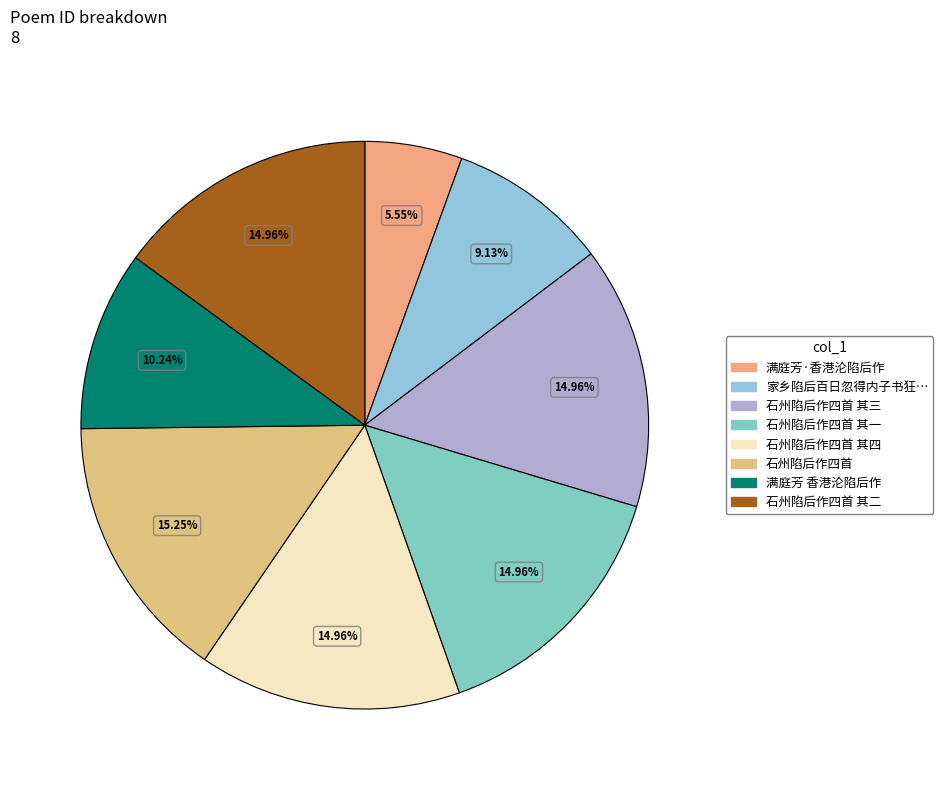

How many segments does this pie chart have?

8